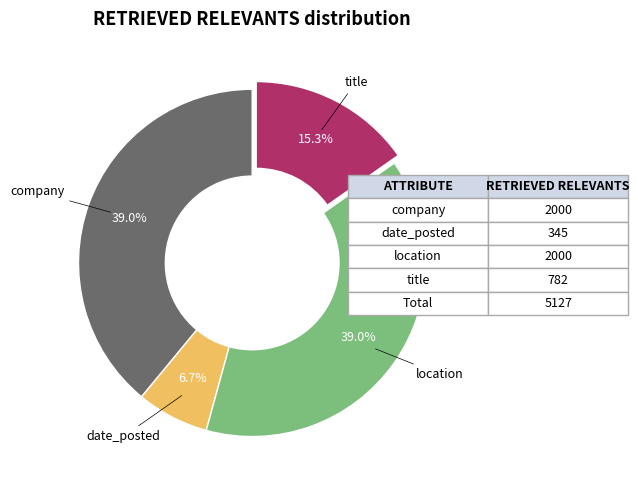

To the nearest percent, what is the average slice percentage?

25%